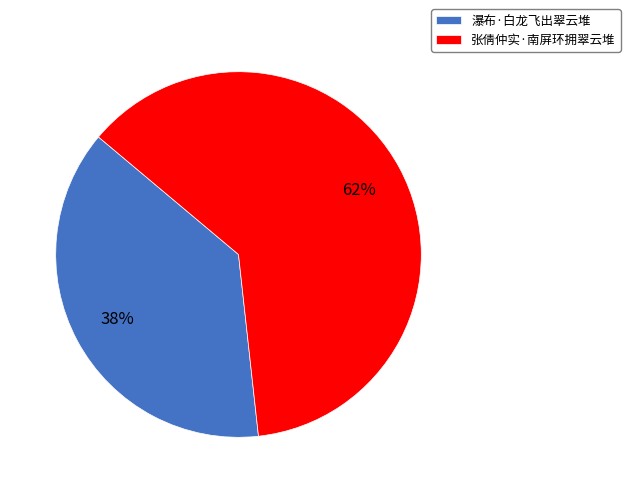

To the nearest percent, what percentage of the pie is 瀑布·白龙飞出翠云堆?

38%